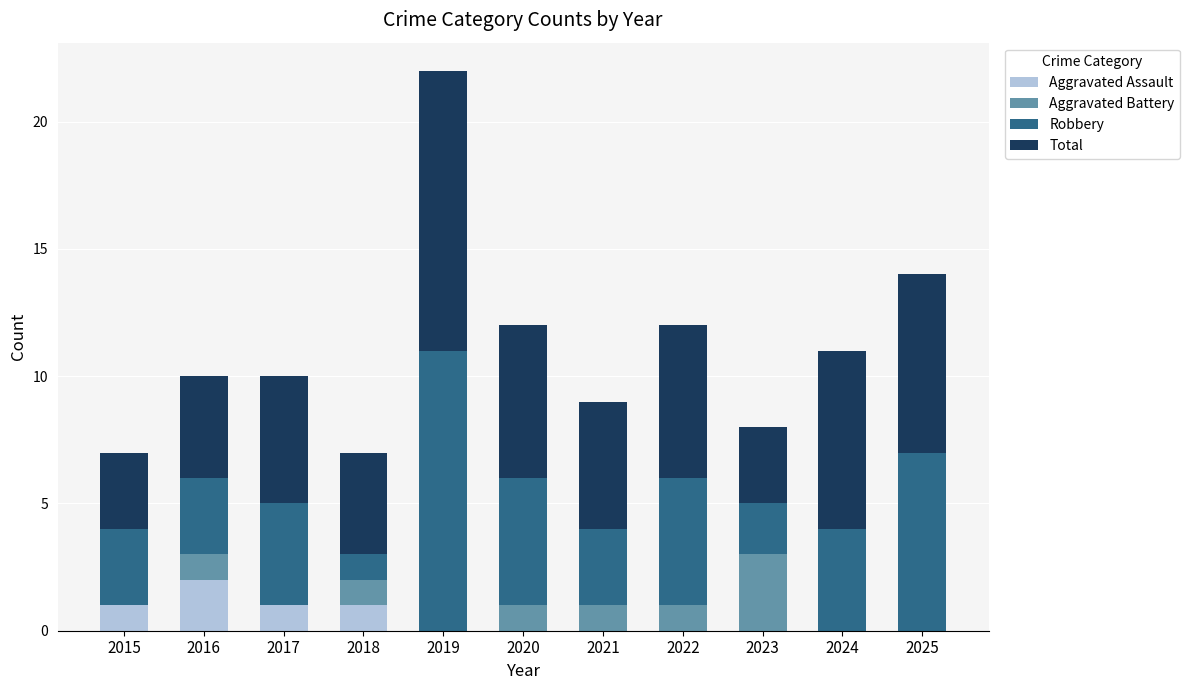

How many categories are shown in the chart?

11